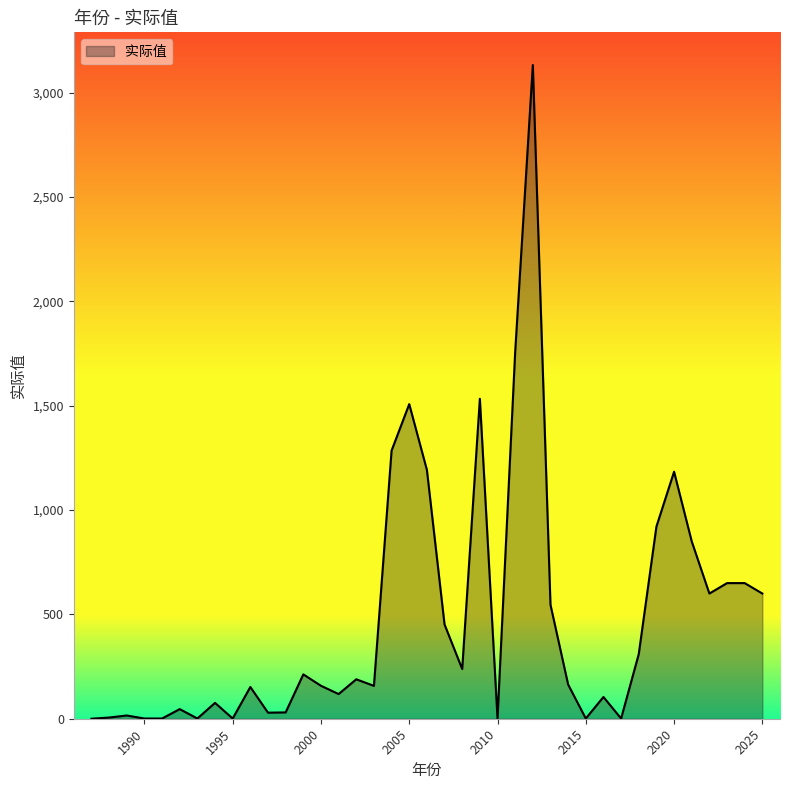

What is the greatest value displayed?

3132.9